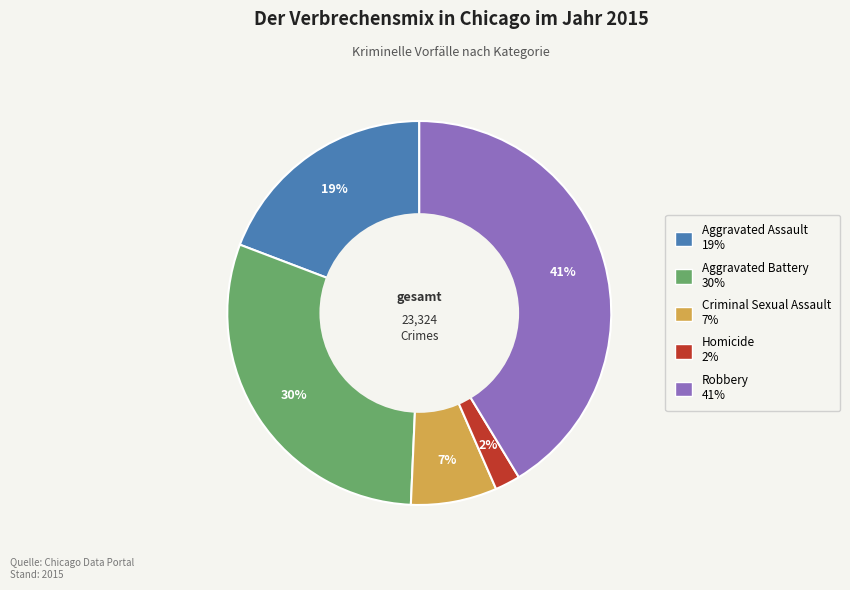

Does Homicide represent more than half of the total?

No